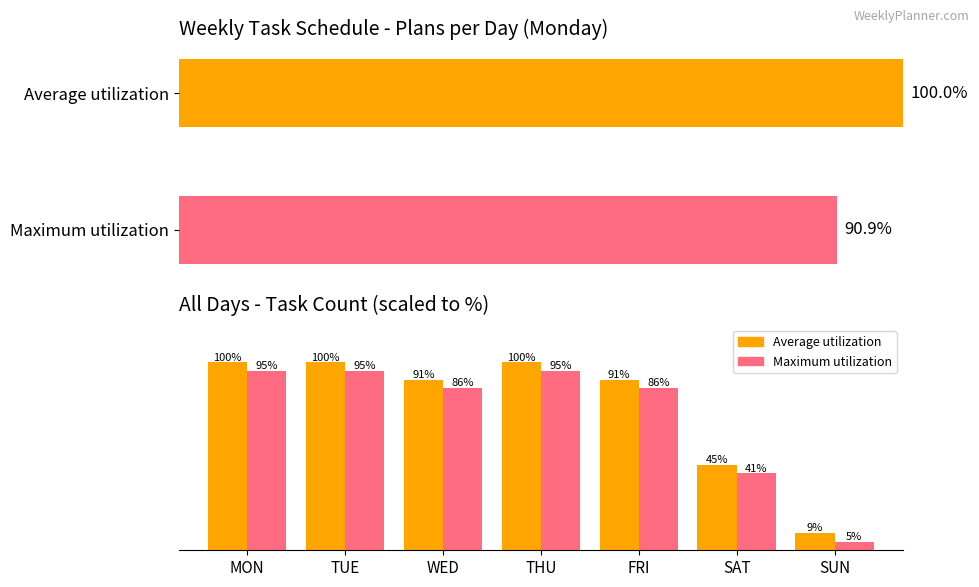

At how many categories does at least one series exceed 17?

6